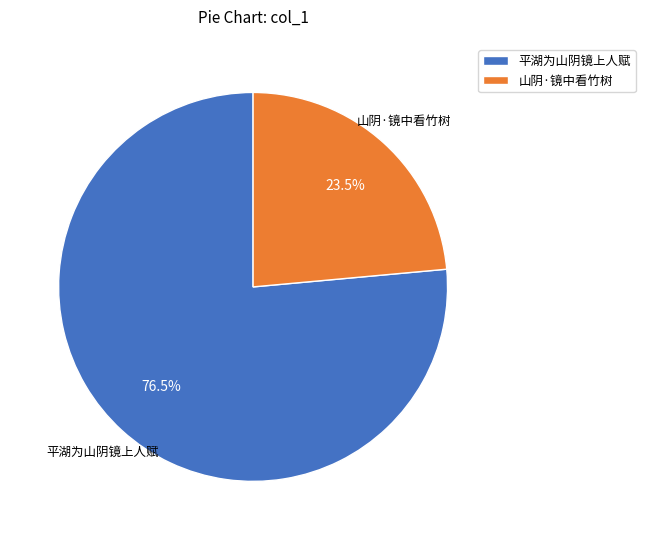

Rank the categories by value from lowest to highest.

山阴·镜中看竹树, 平湖为山阴镜上人赋